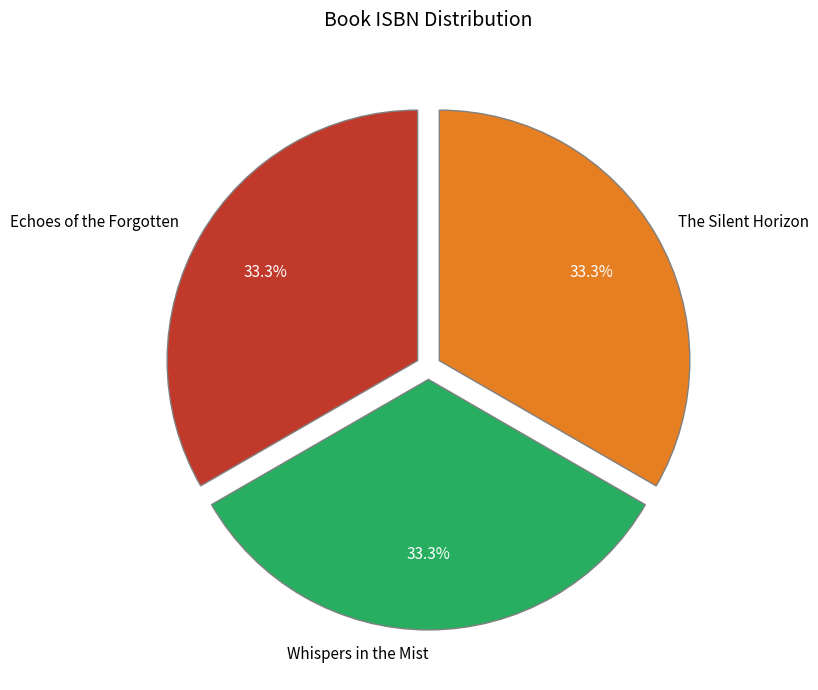

What percentage is NOT represented by Whispers in the Mist?

66.7%